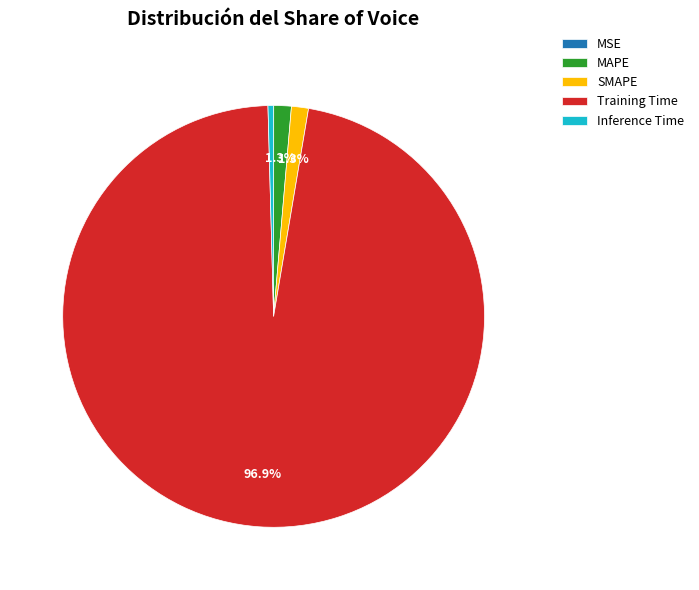

What is the largest slice in the pie chart?

Training Time